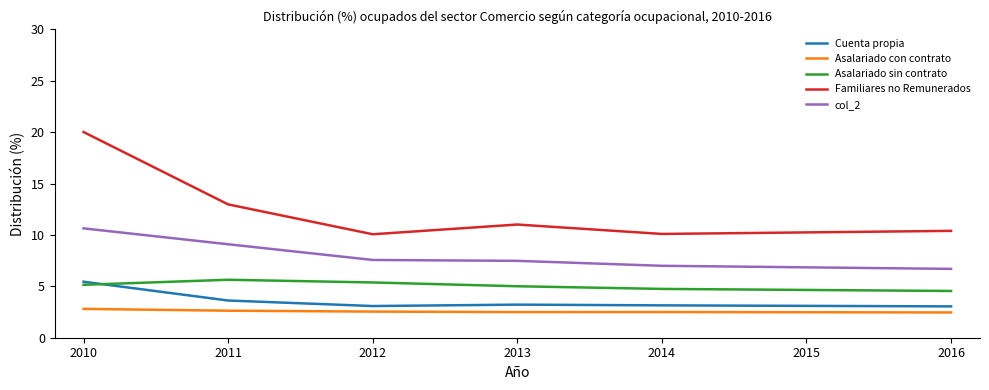

True or false: Cuenta propia and Familiares no Remunerados intersect in this chart.

False